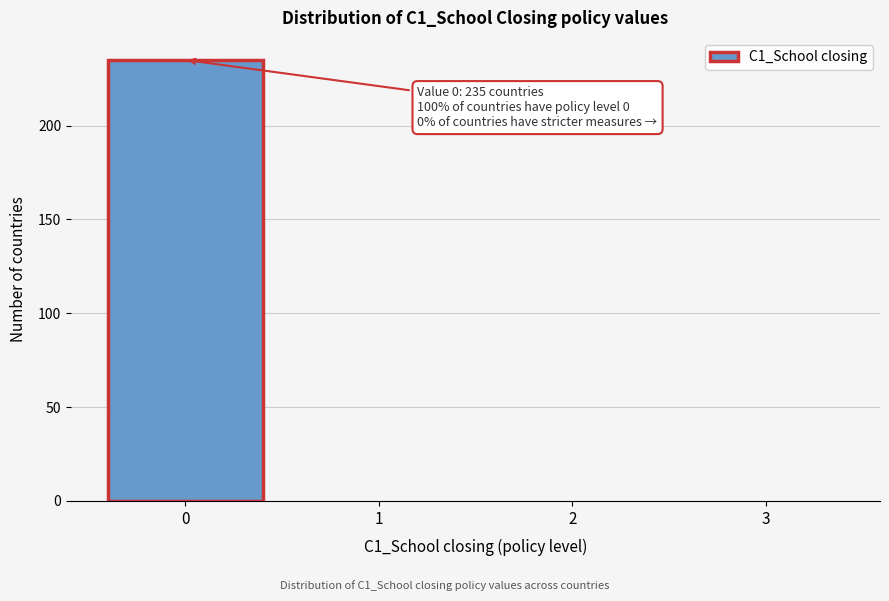

Over which range of the x-axis is the bar tallest?

-0.5 to 0.5